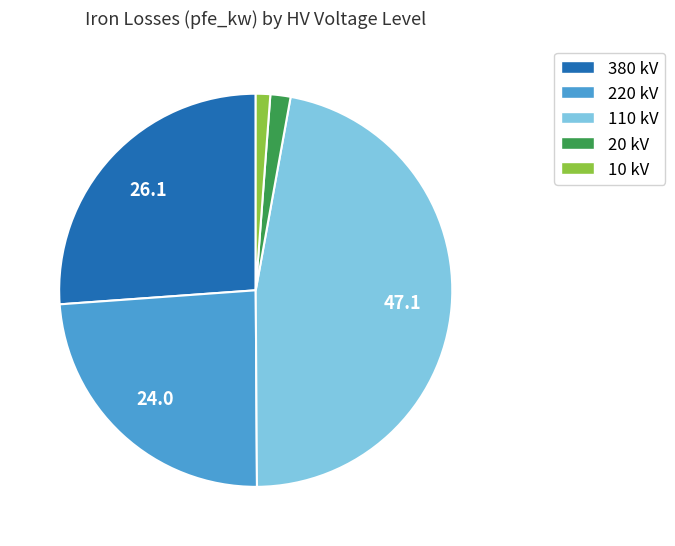

Is there any slice that represents more than half of the pie?

No